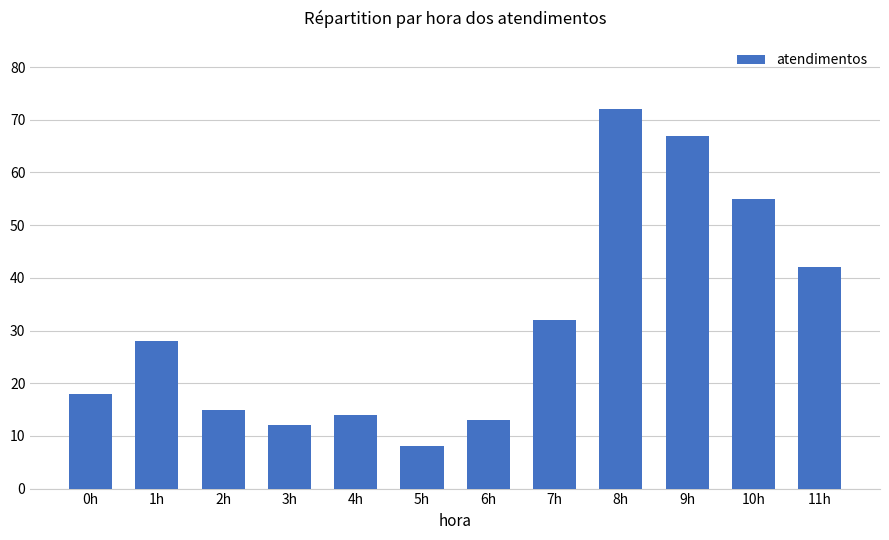

What is the label of the 9th bar from the left?

8h